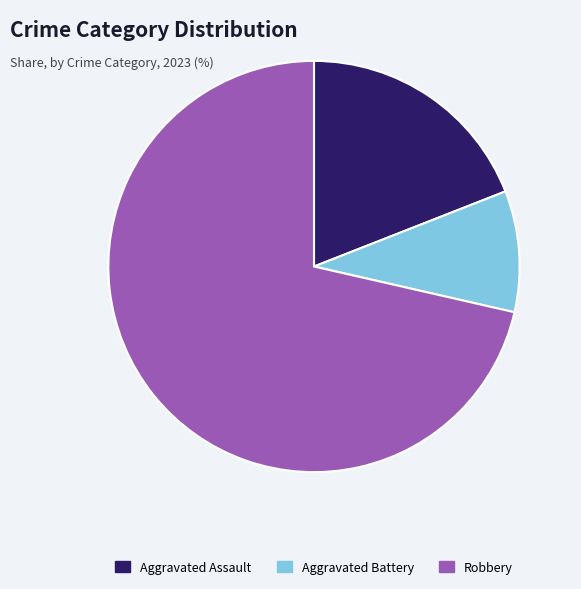

Approximately how many times larger is the value at Robbery compared to Aggravated Battery?

7.5